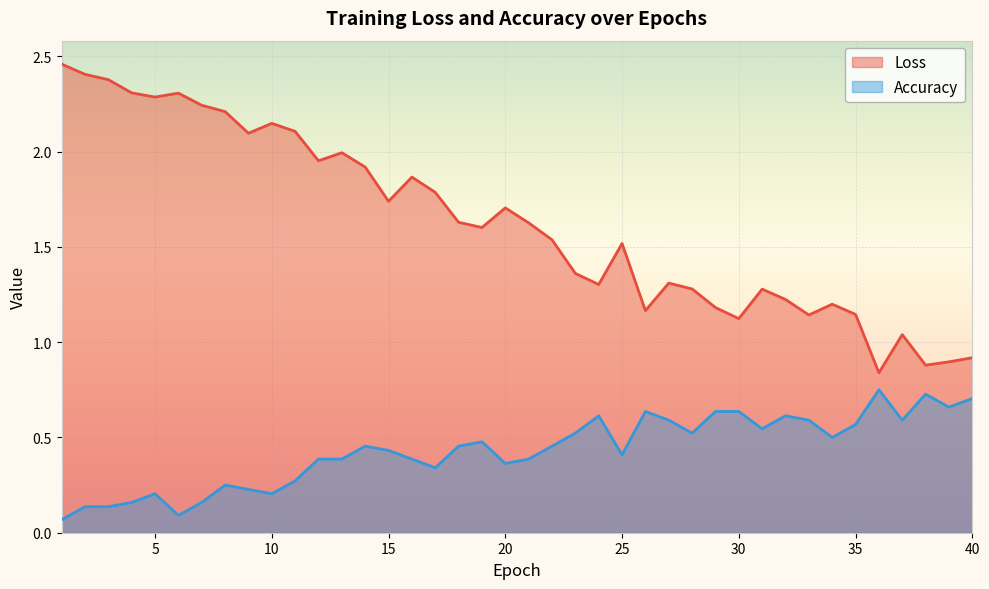

List the series in order of their overall mean, lowest first.

Accuracy, Loss